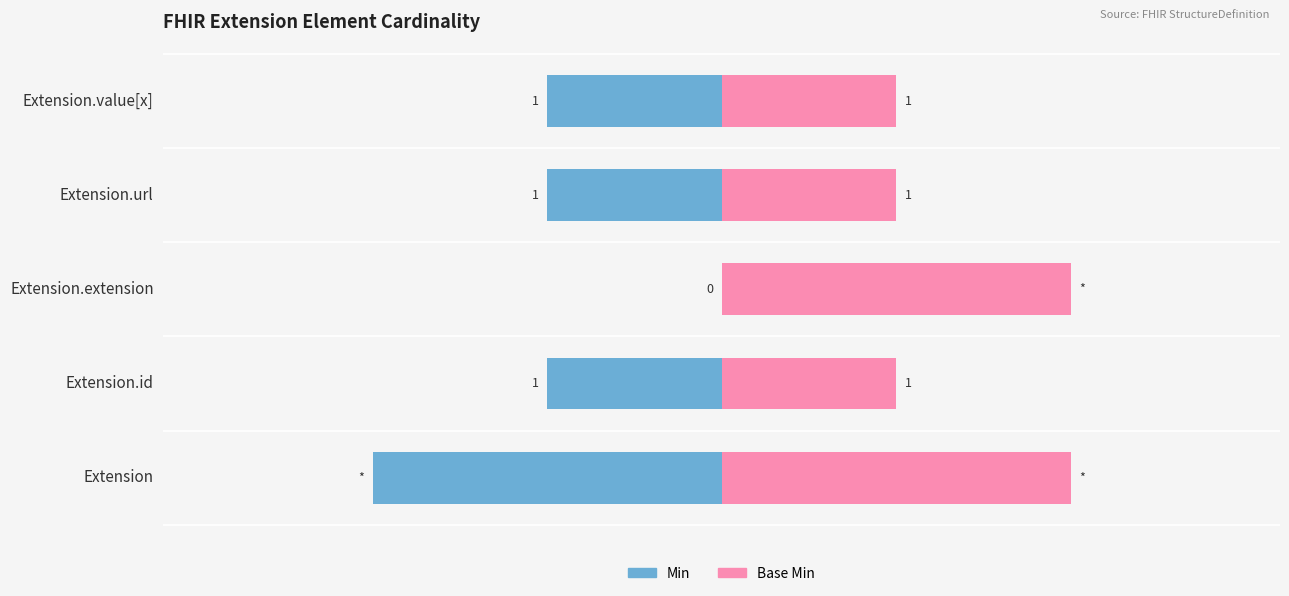

Which series has the widest spread of values?

Min